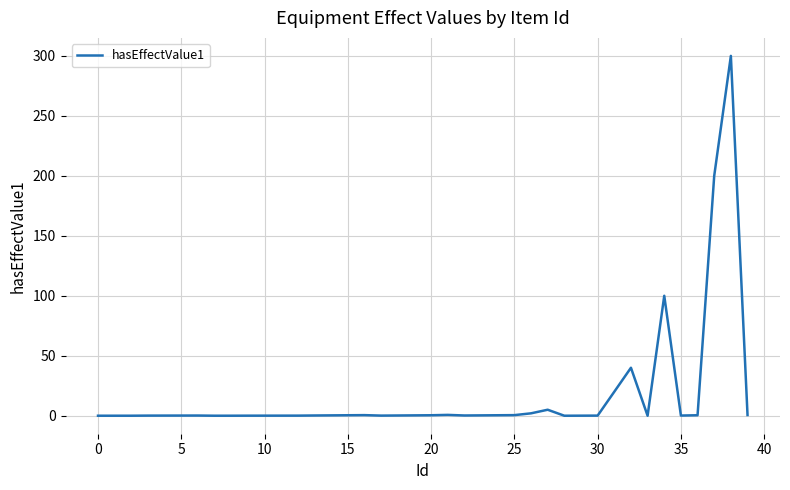

What is the greatest value displayed?

300.0